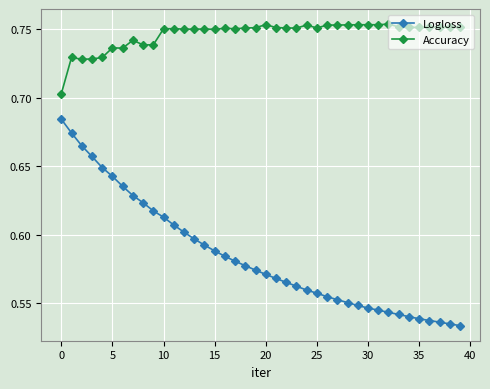

What is the difference between the maximum and minimum values in the Logloss series?

0.2